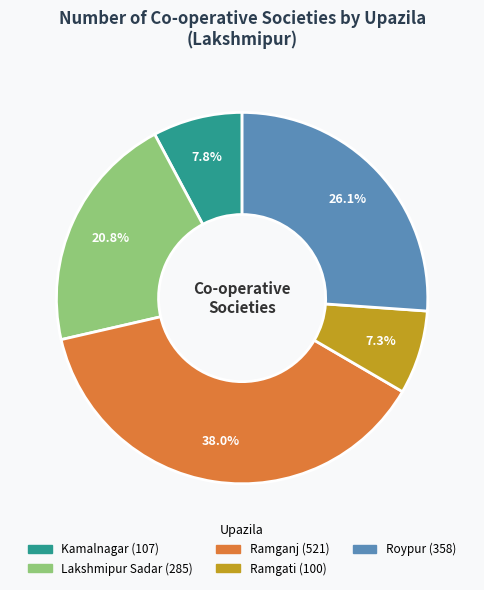

To the nearest percent, what is the difference between the Kamalnagar and Roypur slice percentages?

18%